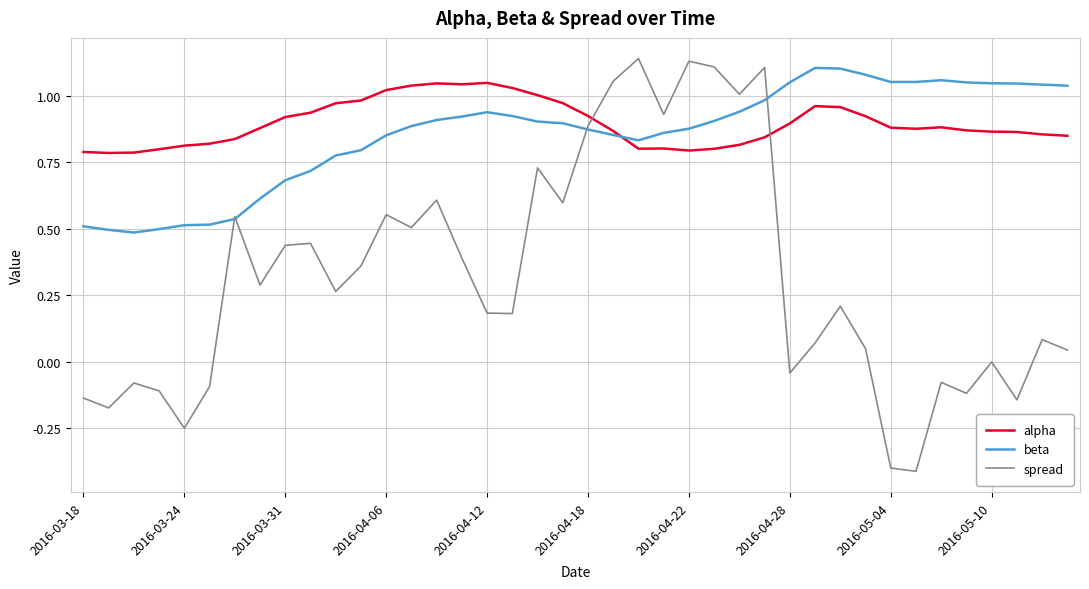

Which series has the widest spread of values?

spread